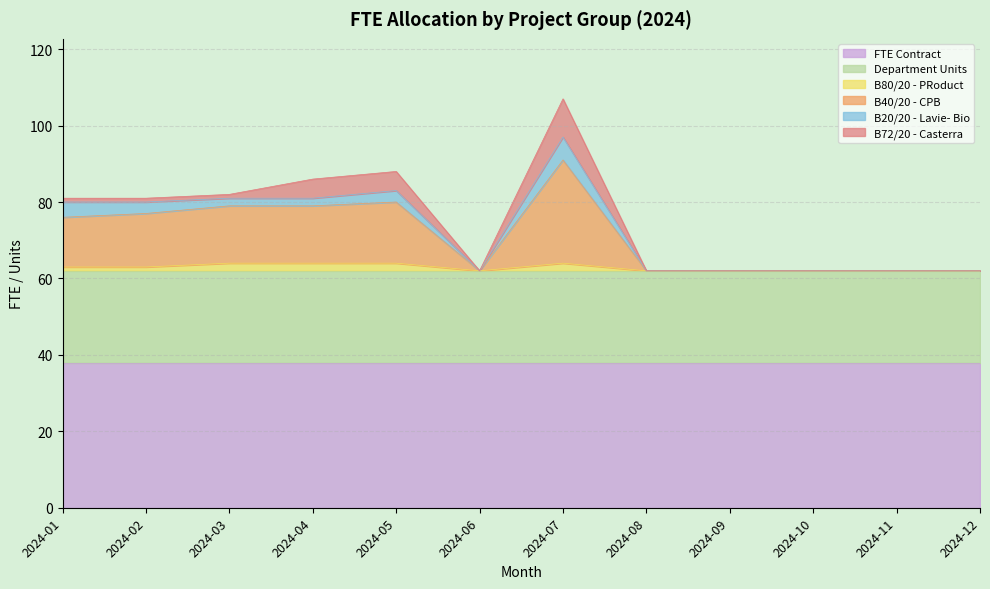

True or false: Department Units and FTE Contract cross at least once.

False